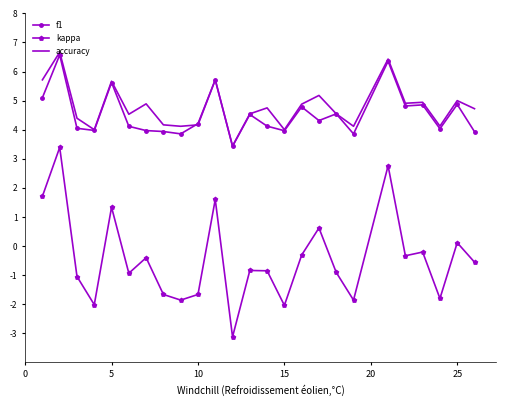

What are all the series names shown in the legend?

f1, kappa, accuracy